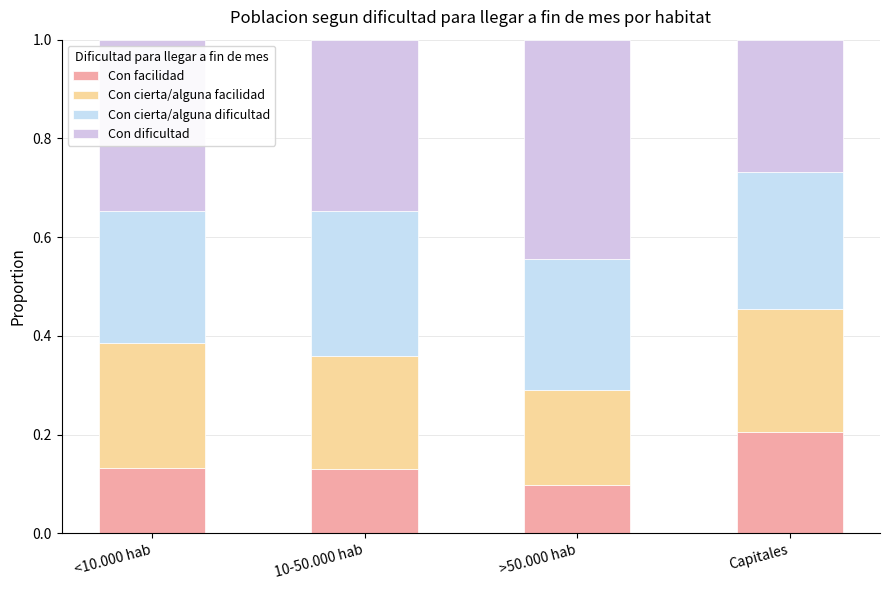

Rank the series by their average value, from lowest to highest.

Con facilidad, Con cierta/alguna facilidad, Con cierta/alguna dificultad, Con dificultad